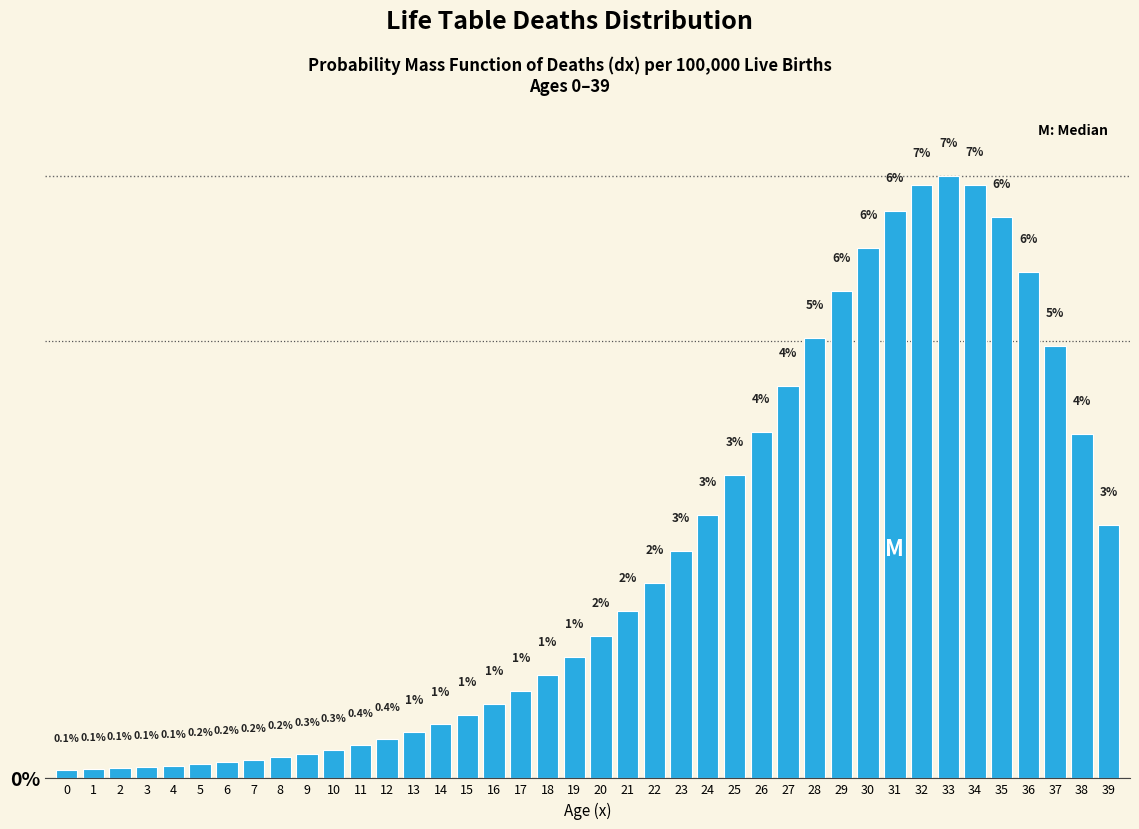

What is the average value?

2.5